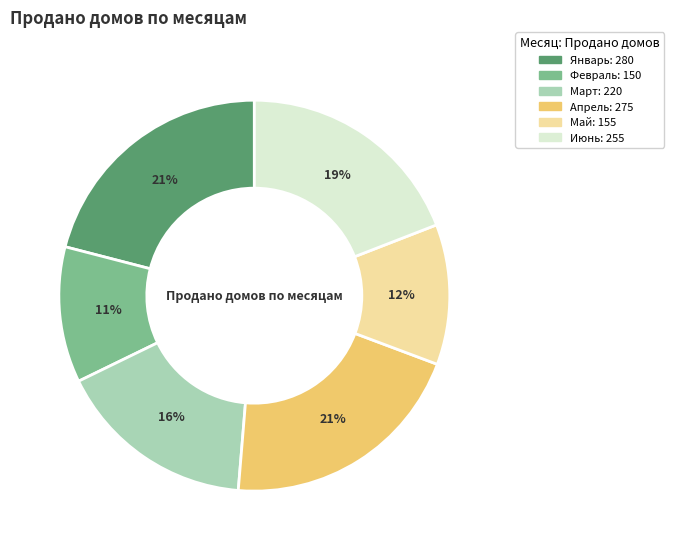

To the nearest percent, what is the difference between the largest and smallest slice percentages?

10%